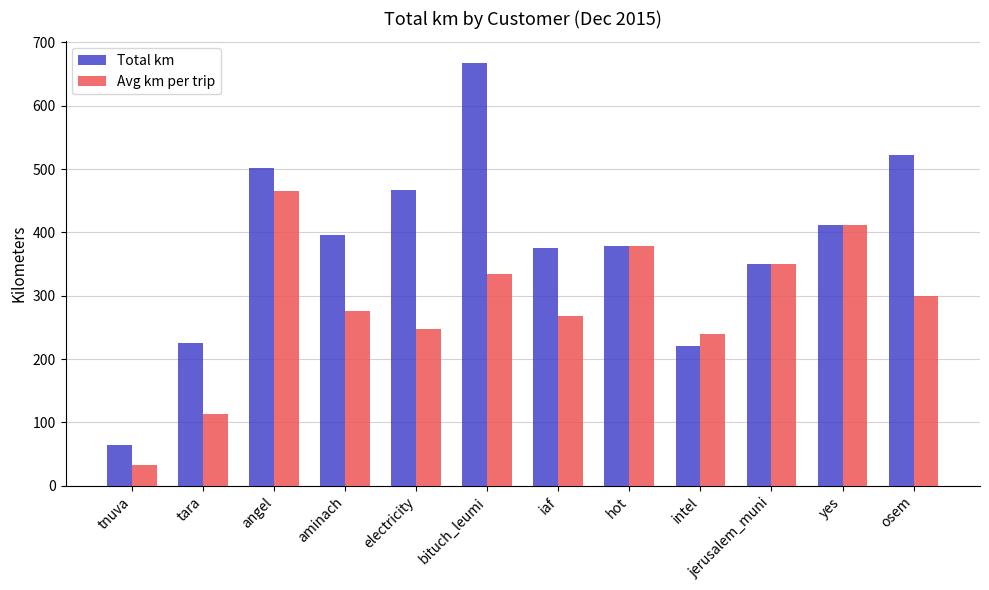

Which category has the highest value in the Total km series?

bituch_leumi